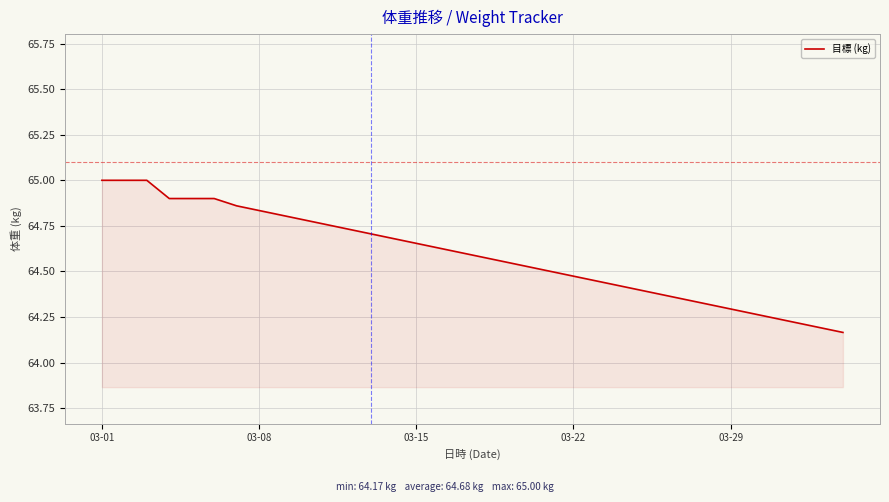

What is the maximum value shown in the chart?

65.0